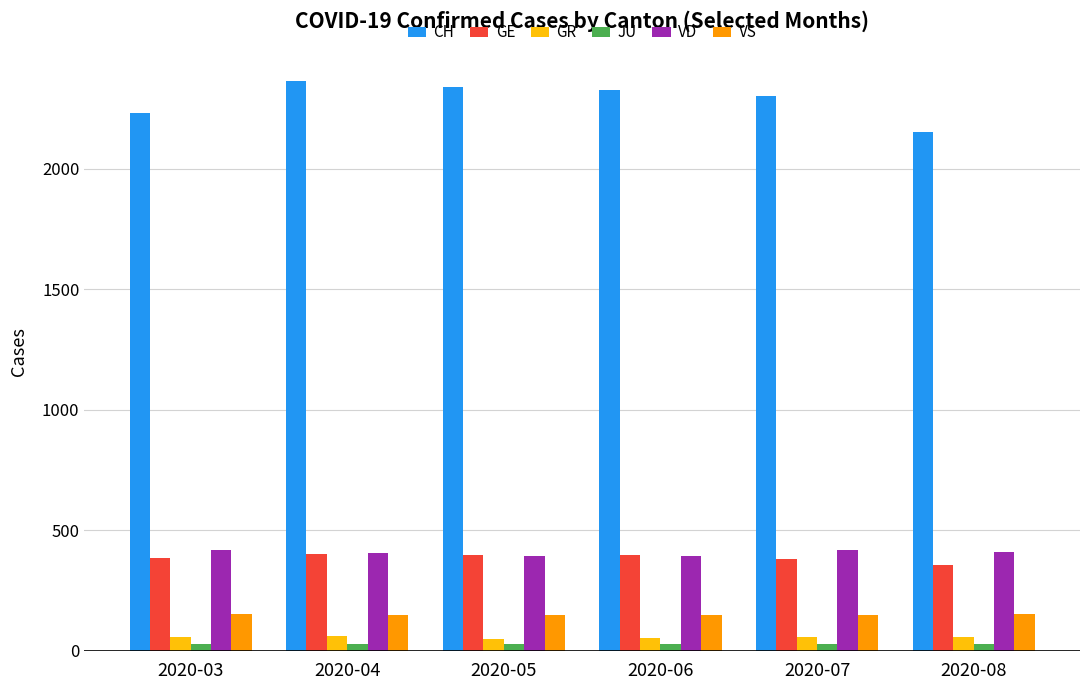

Which series has the widest spread of values?

CH